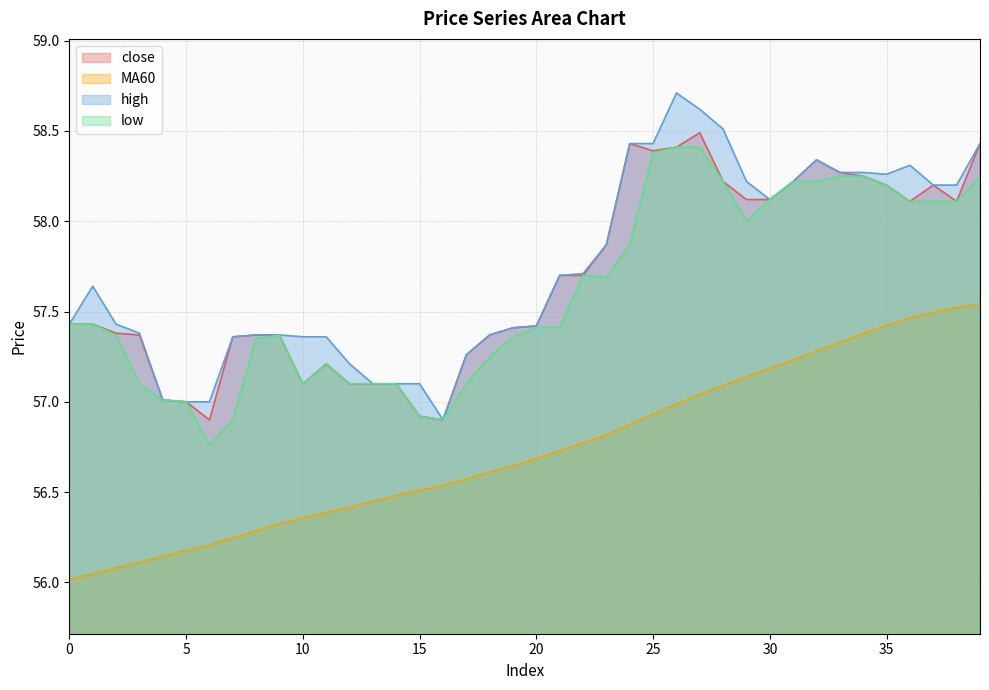

What is the average value of the MA60 series?

56.7